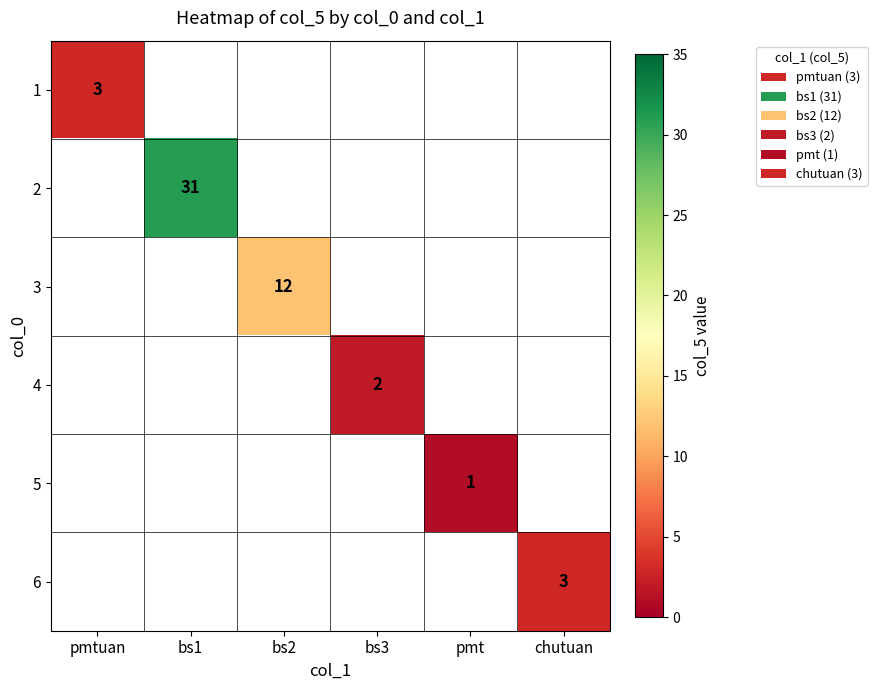

At which category does the chart reach its minimum across all series?

pmt